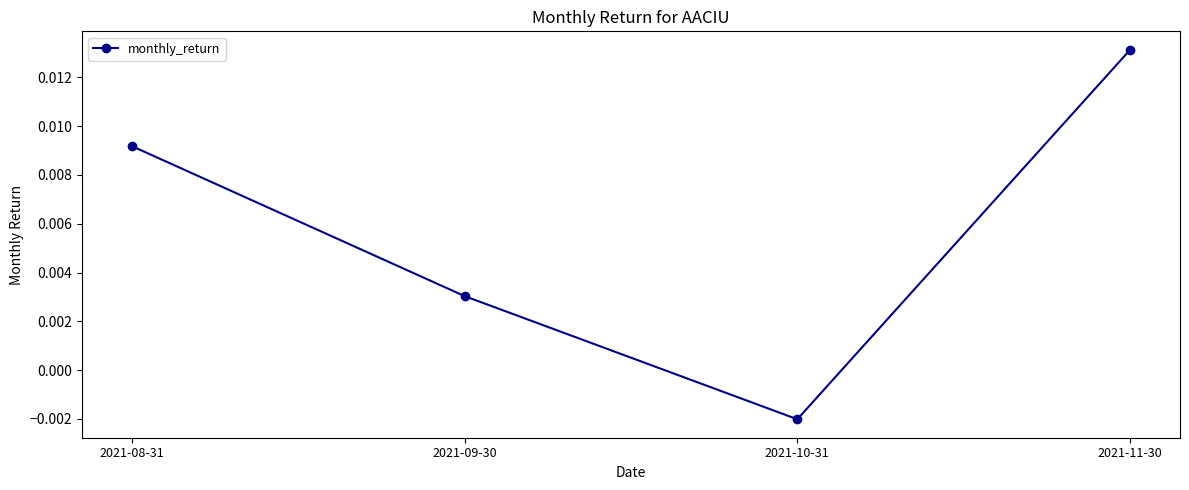

At which label is the value closest to 0?

2021-10-31